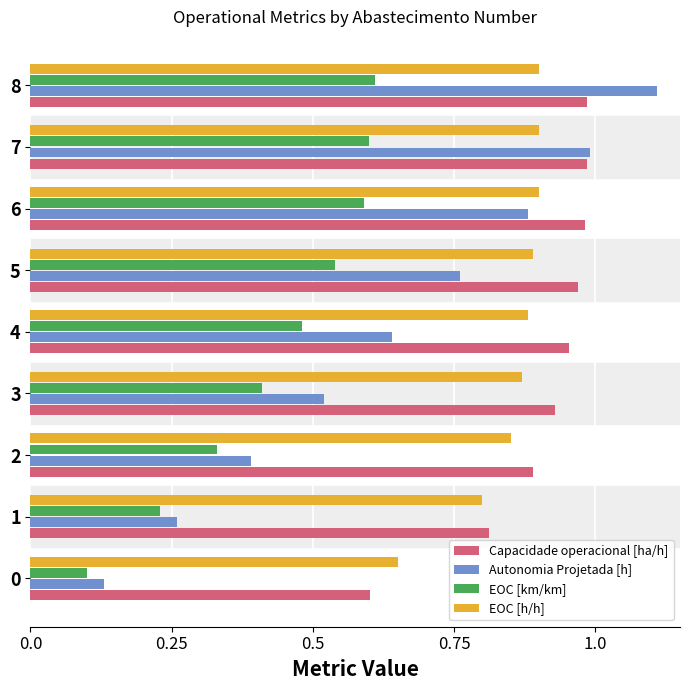

Which series has the largest range (max minus min)?

Autonomia Projetada [h]